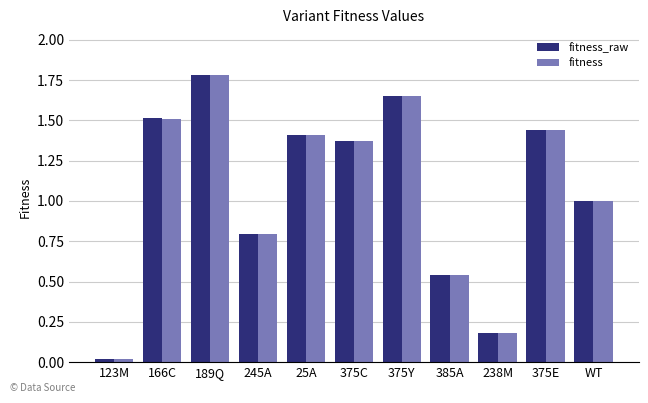

What is the total value across all series at 245A?

1.6